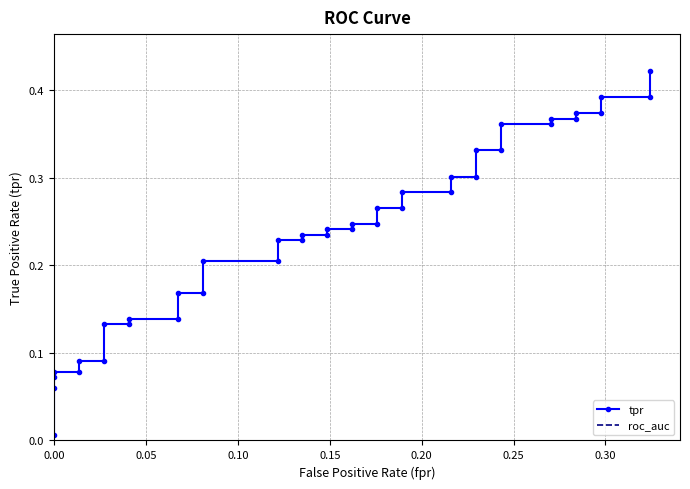

True or false: tpr has a value of 0.6 at 37.

False